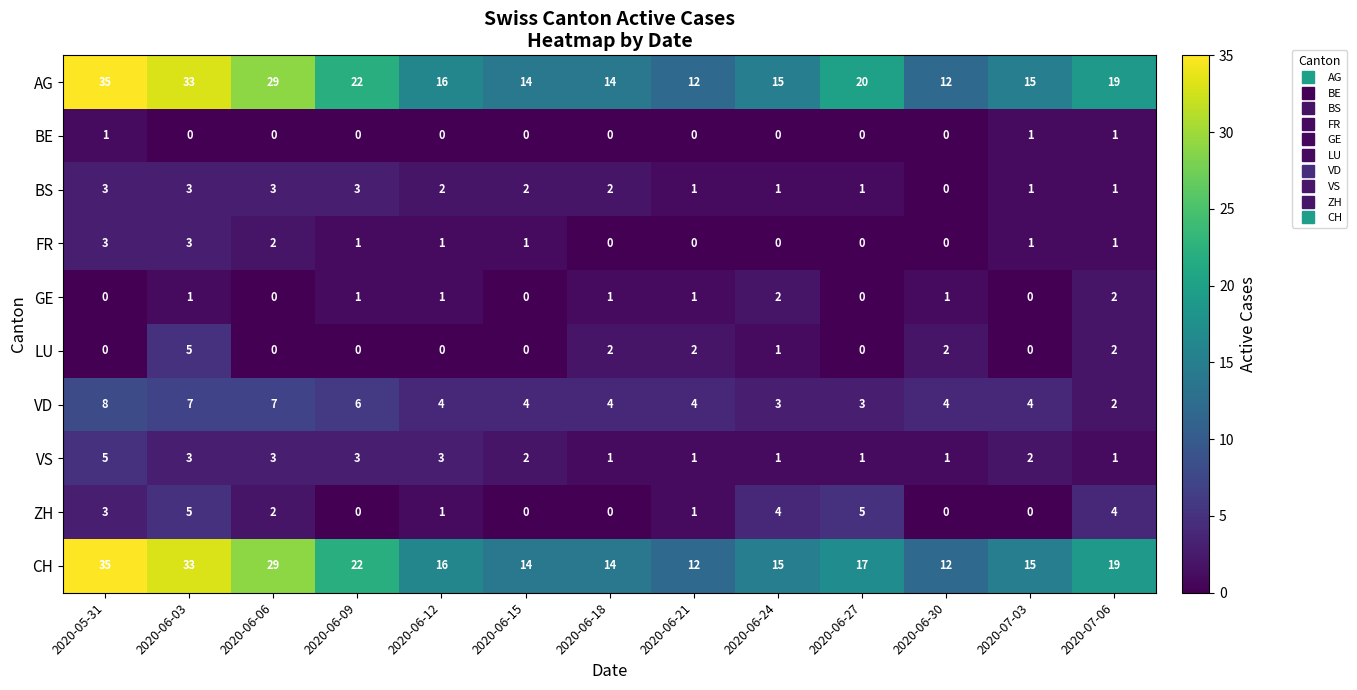

Which series has the largest total across all categories?

AG